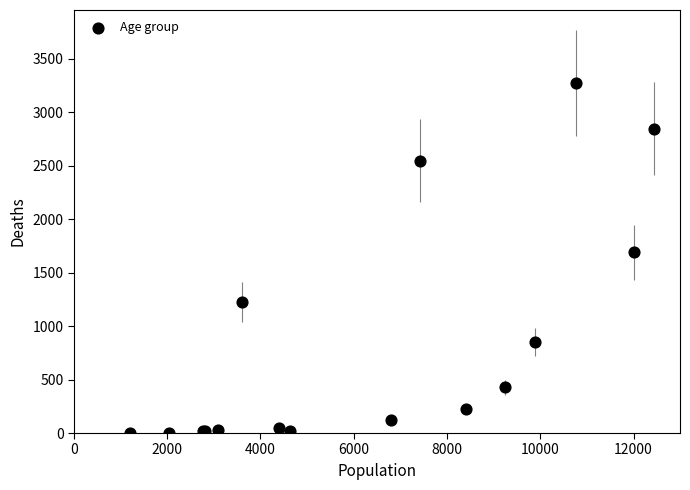

What Y value in the scatter plot is closest to 1638?

1690